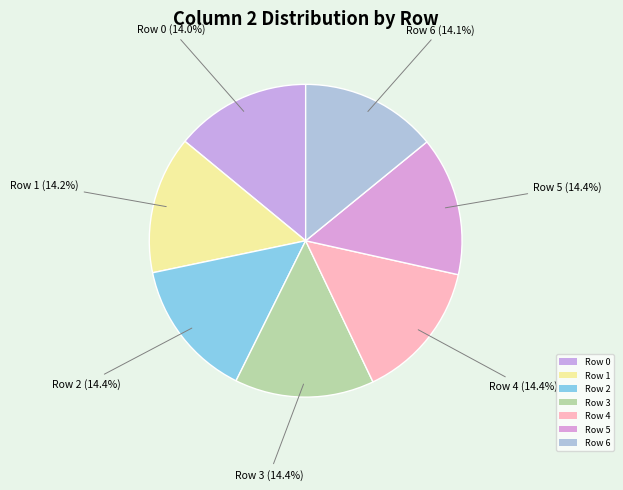

What percentage is the Row 2 slice, to the nearest percent?

14%